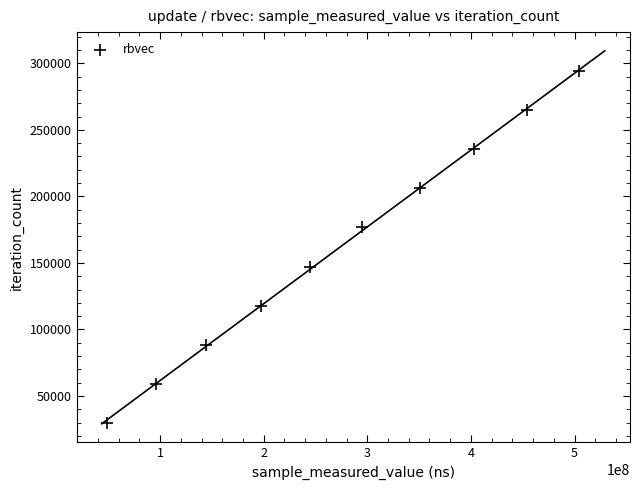

What is the range of X values (max minus min)?

455575314